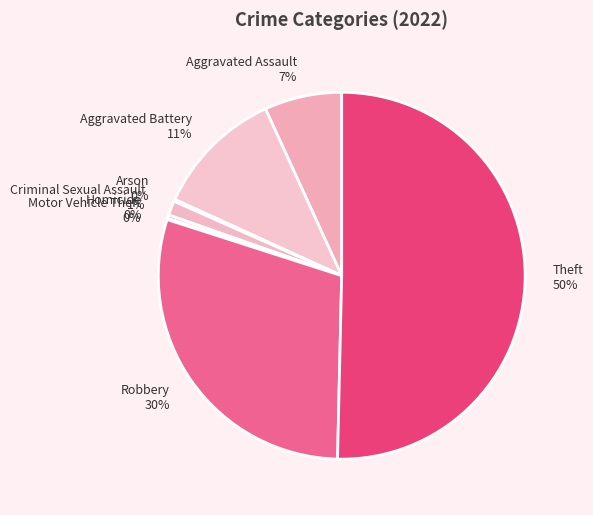

True or false: Homicide accounts for 0% of the total.

True